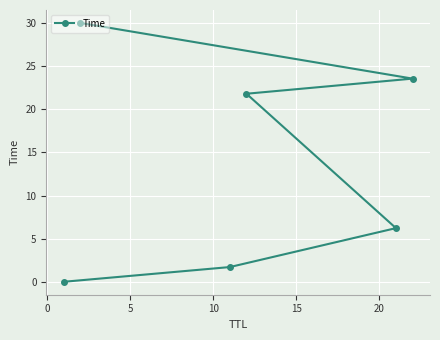

Count the number of values greater than 21.

3